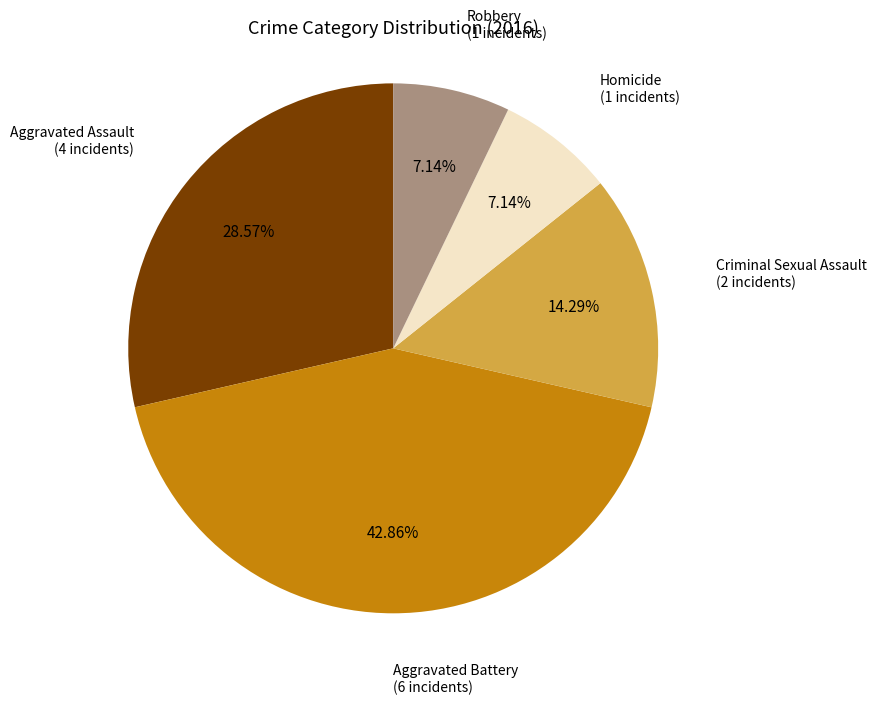

Which slice is the largest?

Aggravated Battery